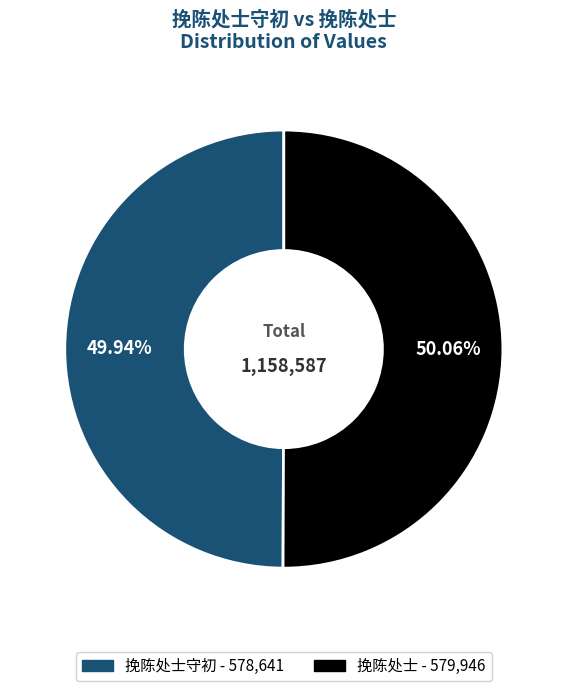

Is there a majority slice in this chart?

Yes